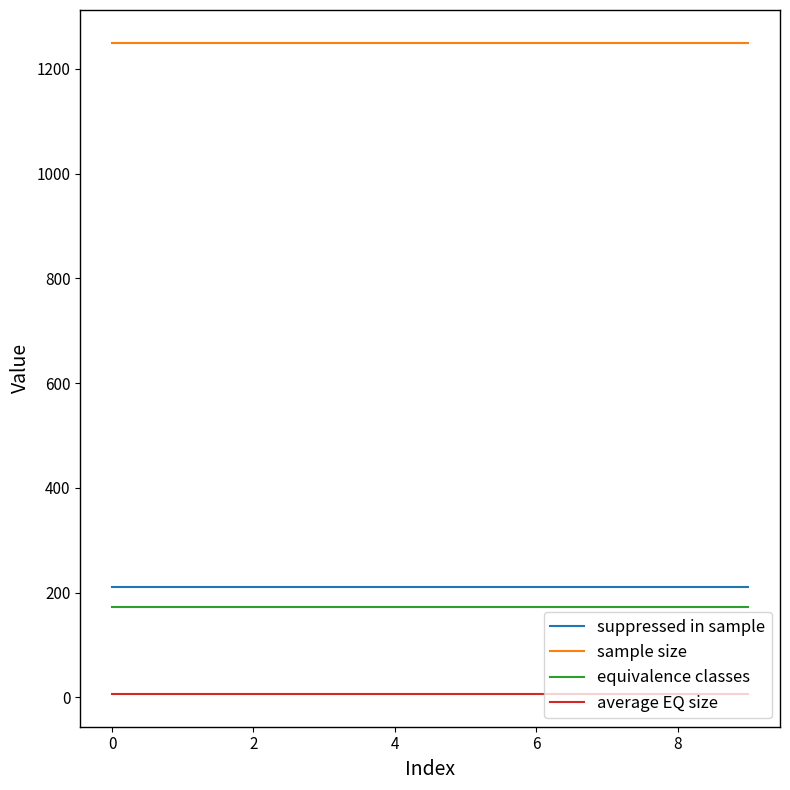

Reading left to right, transcribe all the data shown in this chart.

suppressed in sample: 211.0	211.0	211.0	211.0	211.0	211.0	211.0	211.0	211.0	211.0
sample size: 1250.0	1250.0	1250.0	1250.0	1250.0	1250.0	1250.0	1250.0	1250.0	1250.0
equivalence classes: 172.0	172.0	172.0	172.0	172.0	172.0	172.0	172.0	172.0	172.0
average EQ size: 6.0	6.0	6.0	6.0	6.0	6.0	6.0	6.0	6.0	6.0